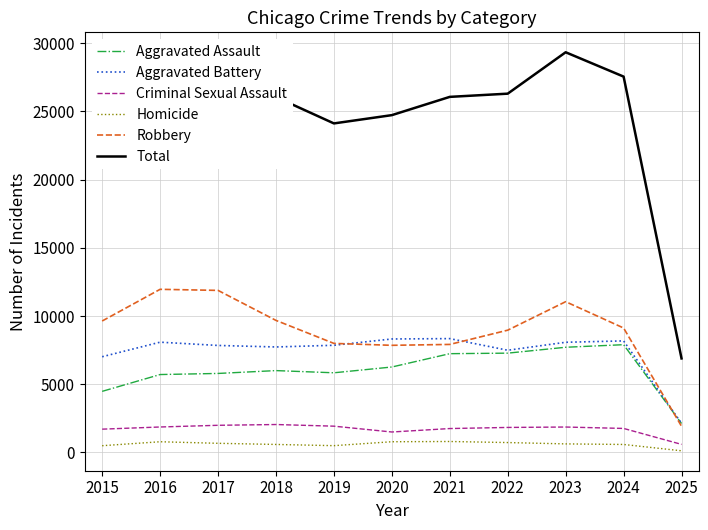

In Robbery, how many points are higher than both neighbors (excluding endpoints)?

2